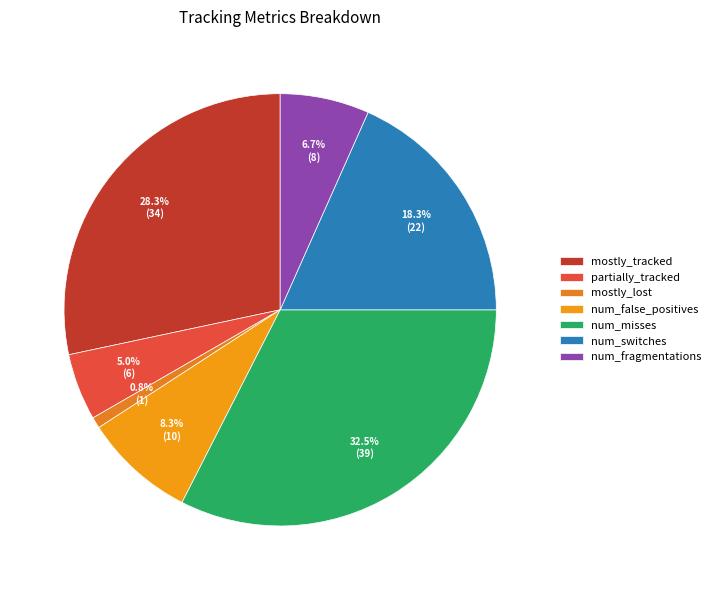

To the nearest percent, what percentage of the pie is num_switches?

18%